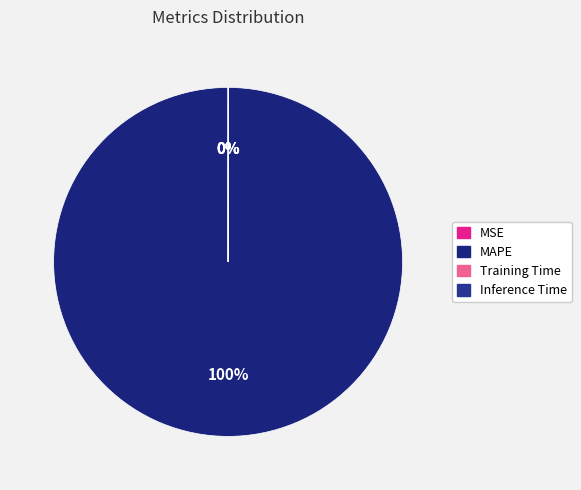

To the nearest percent, what is the average slice percentage?

25%